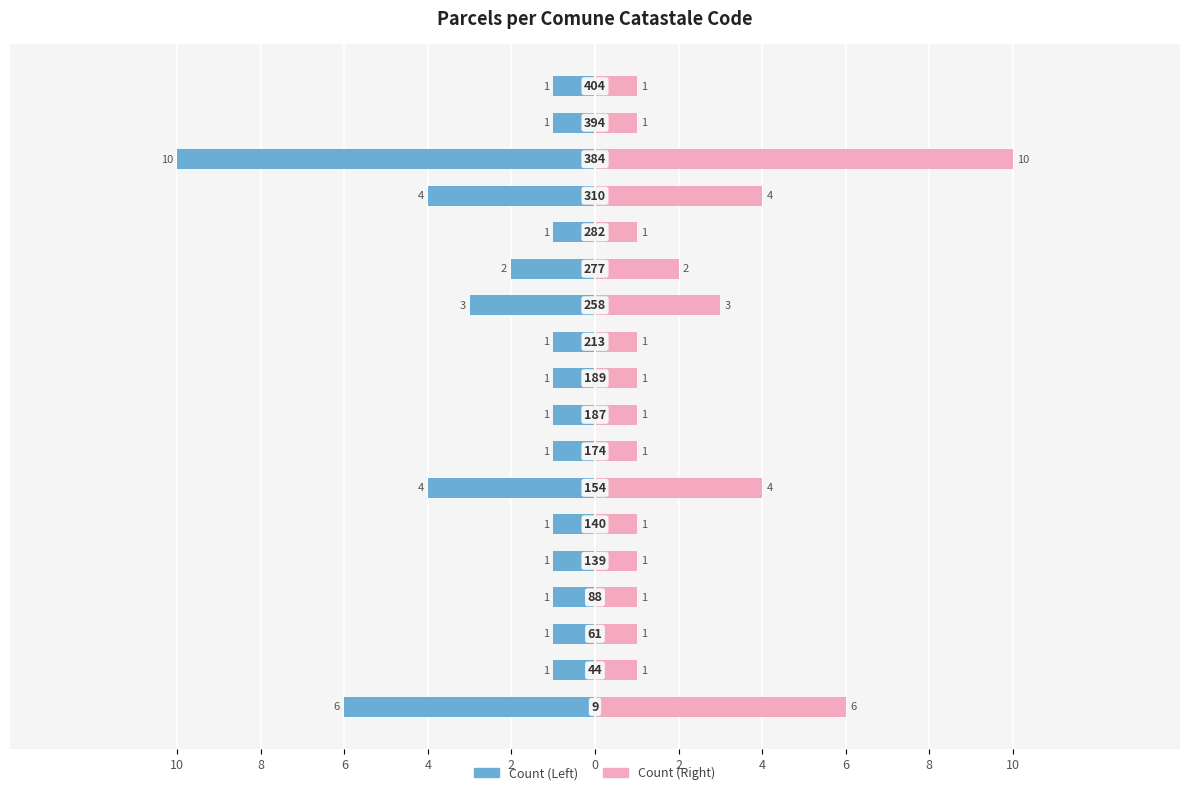

How many Count (Right) values are between 1 and 3?

14